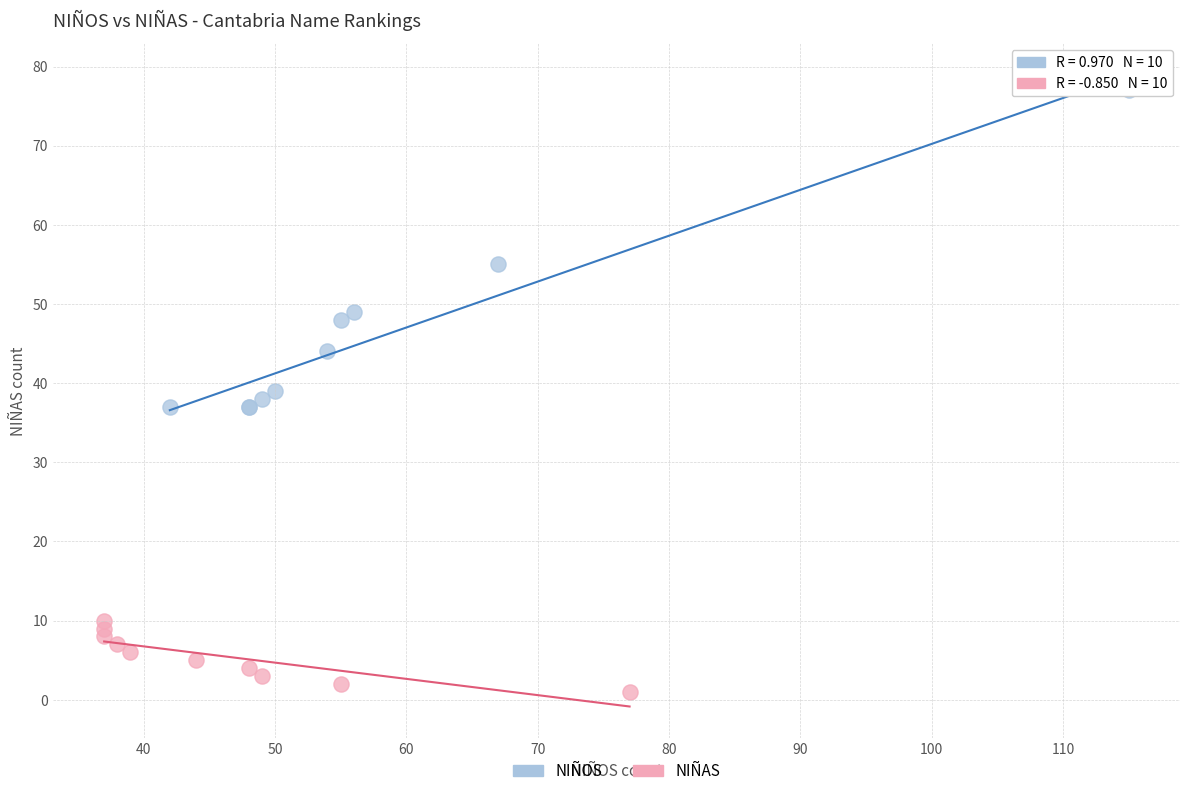

What are all the series names shown in the legend?

NIÑOS, NIÑAS